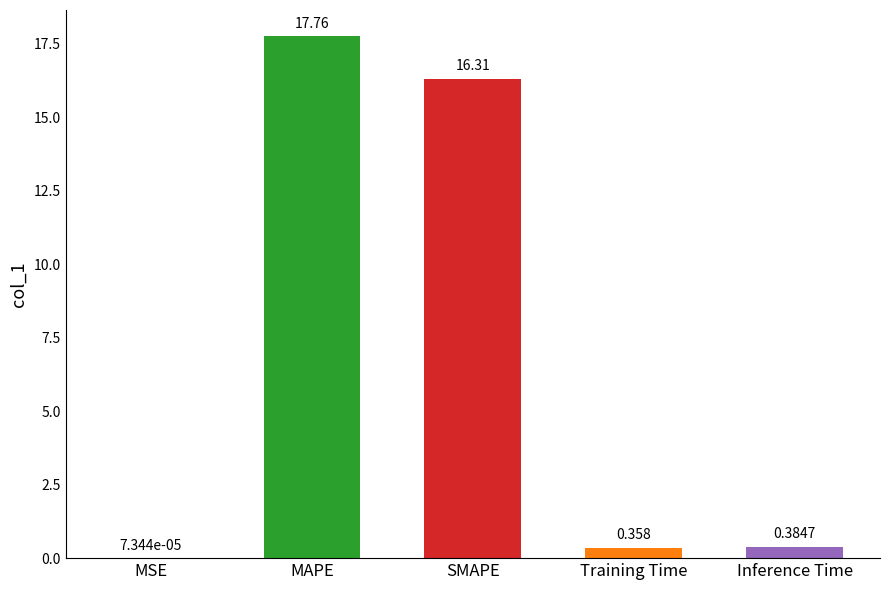

What is the sum of all values?

34.8